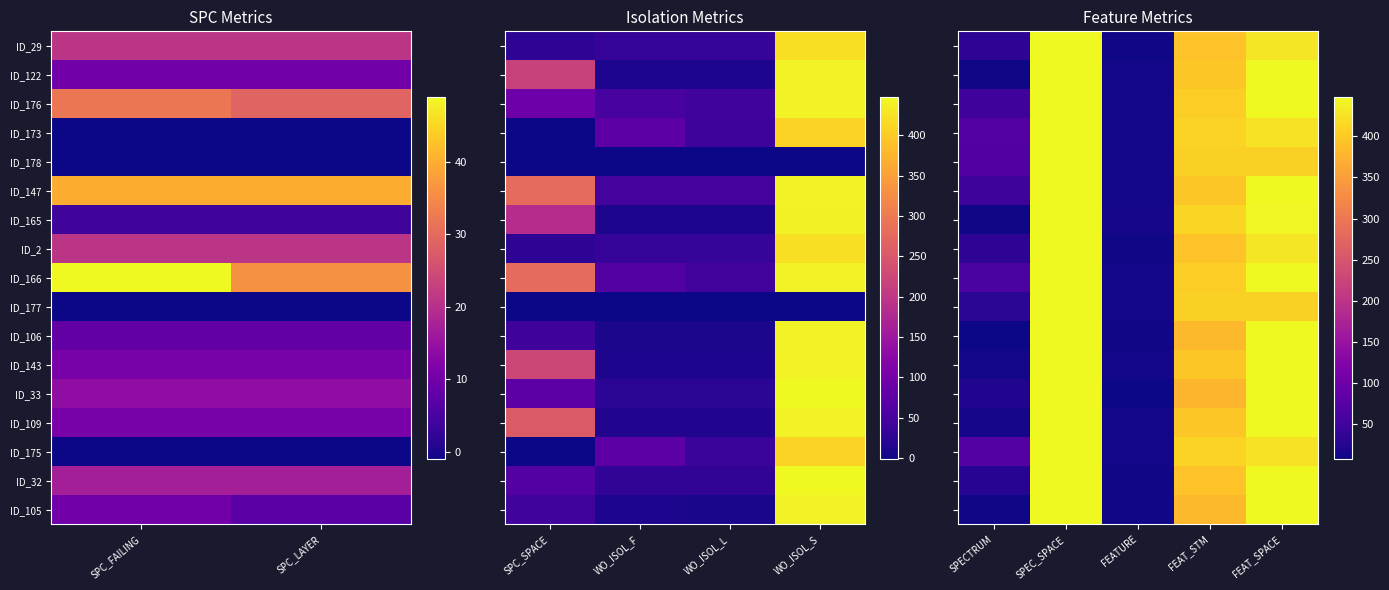

True or false: ID_175 has a value of 231 at FEAT_STM.

False